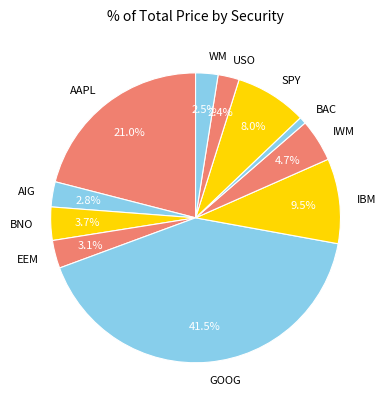

Combined, what portion of the pie is SPY and AAPL?

29.0%